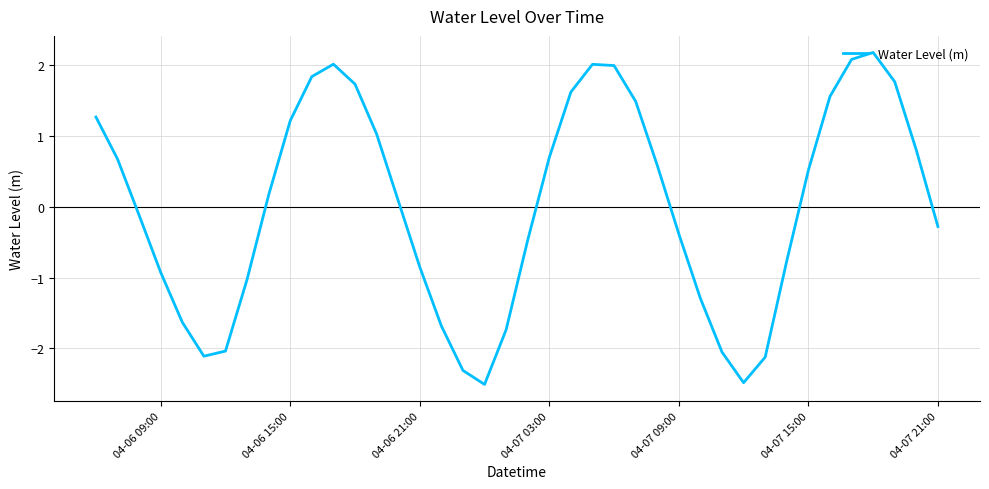

Is this an area chart (filled region under the line)?

No